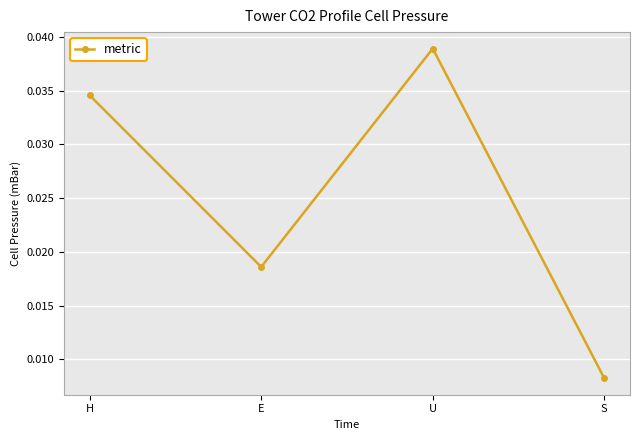

Where is the first local minimum?

E